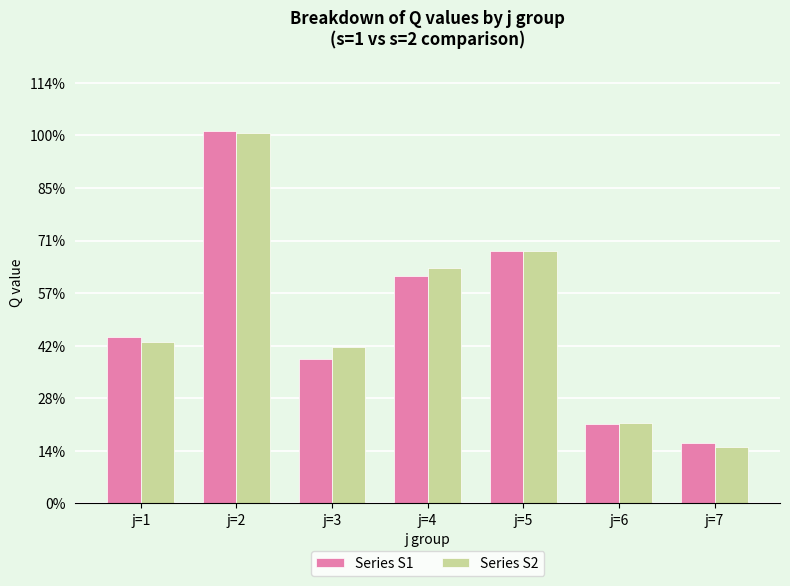

At which category is the sum across all series the highest?

j=2